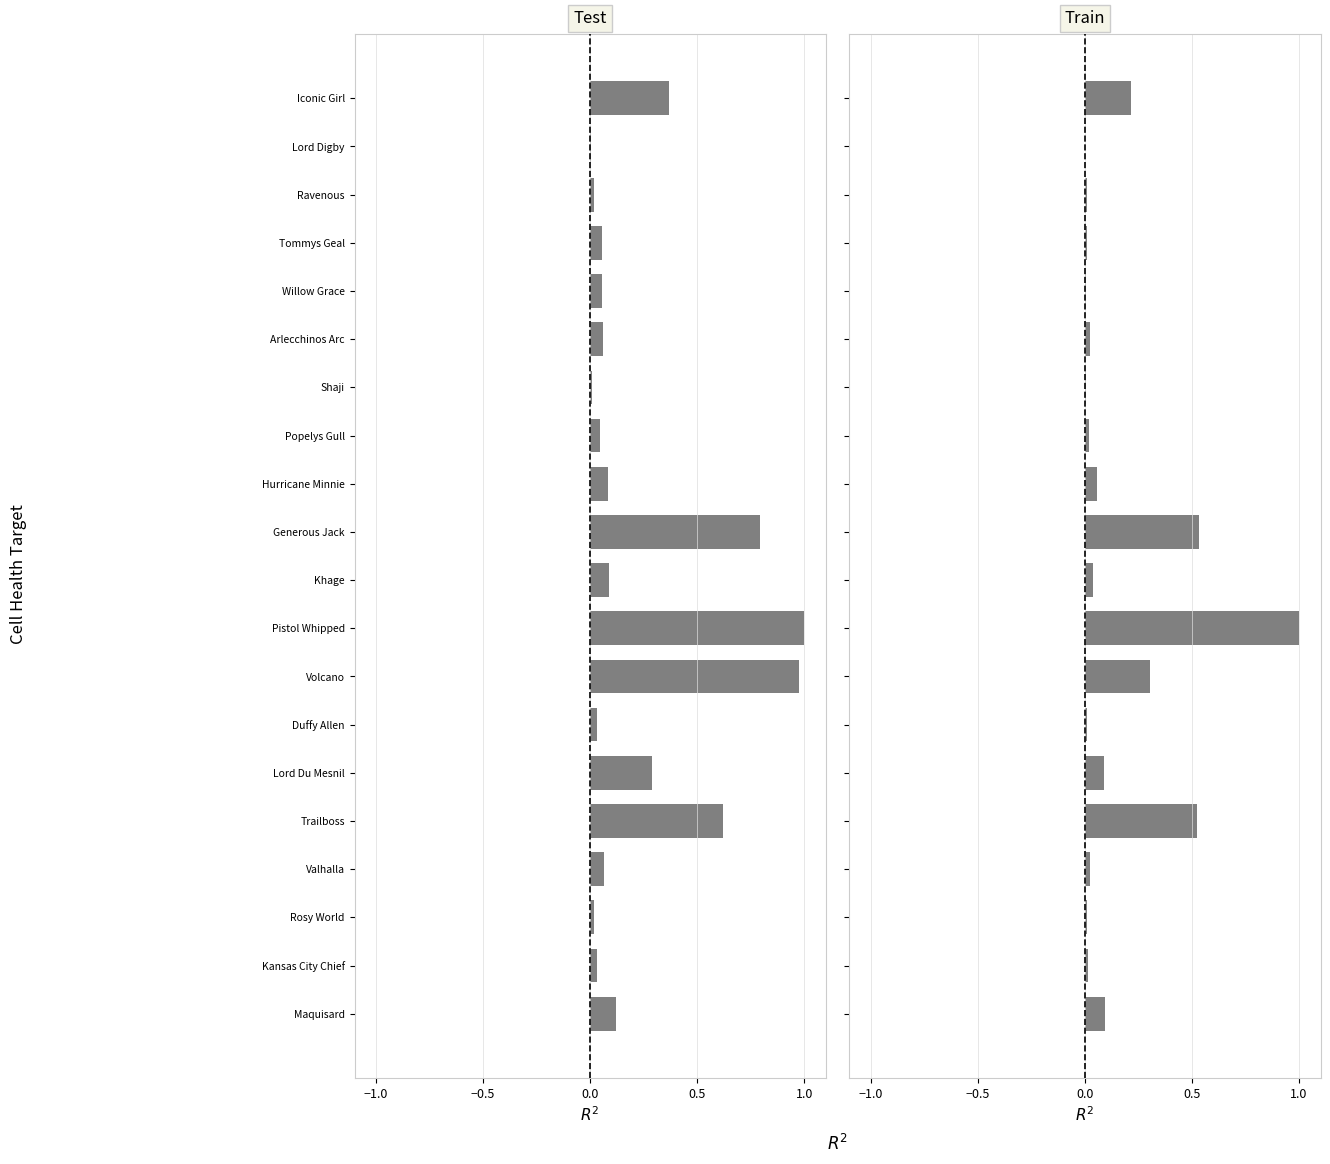

Is it true that PPTRADEDVOL equals 0.1 at Arlecchinos Arc?

False